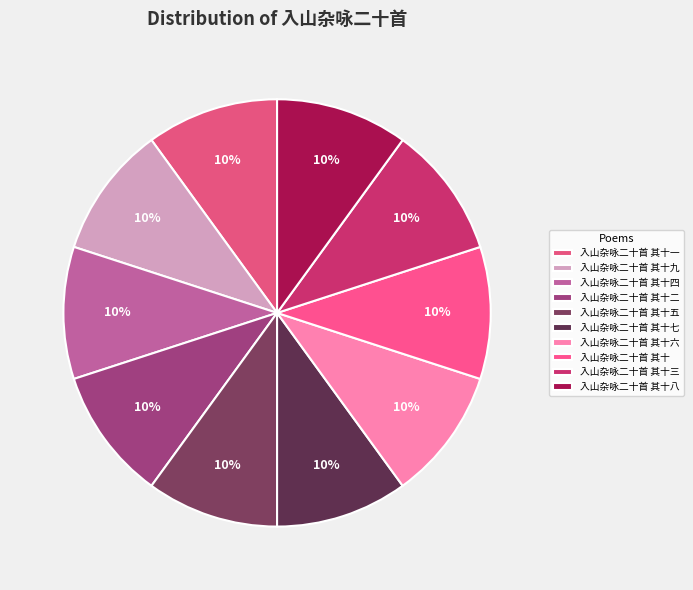

Is there a majority slice in this chart?

No